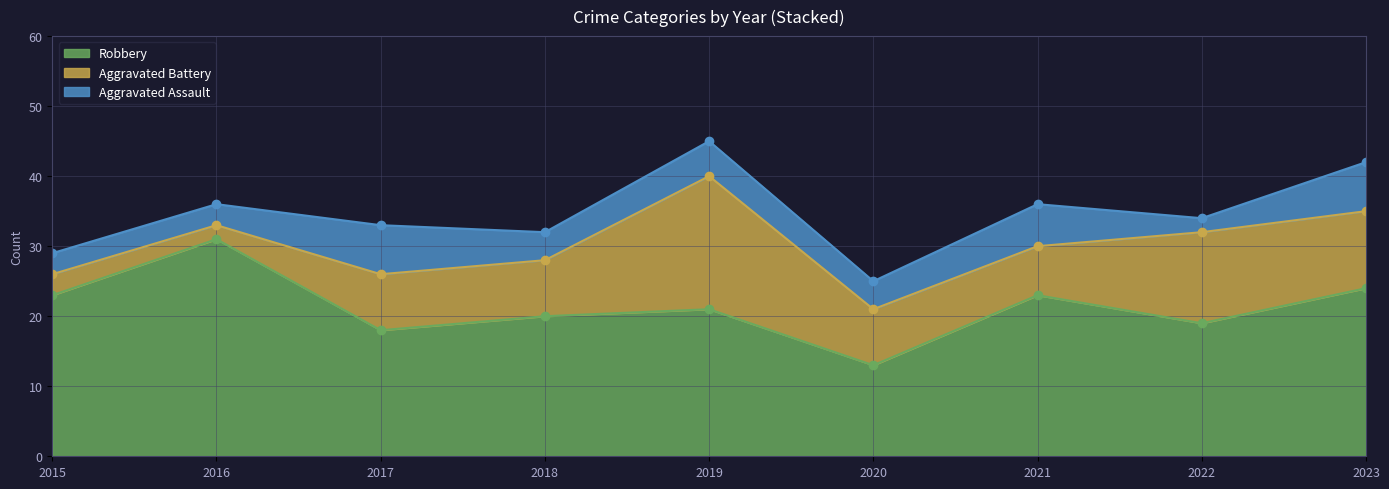

What is the approximate value of Aggravated Assault at 2017?

7